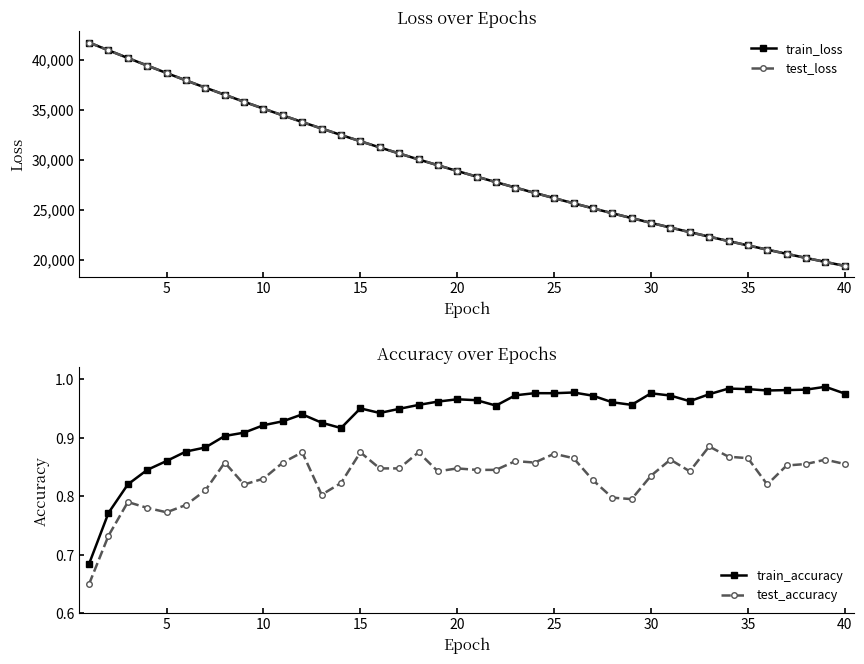

What is the lowest value of the train_loss series?

19378.6